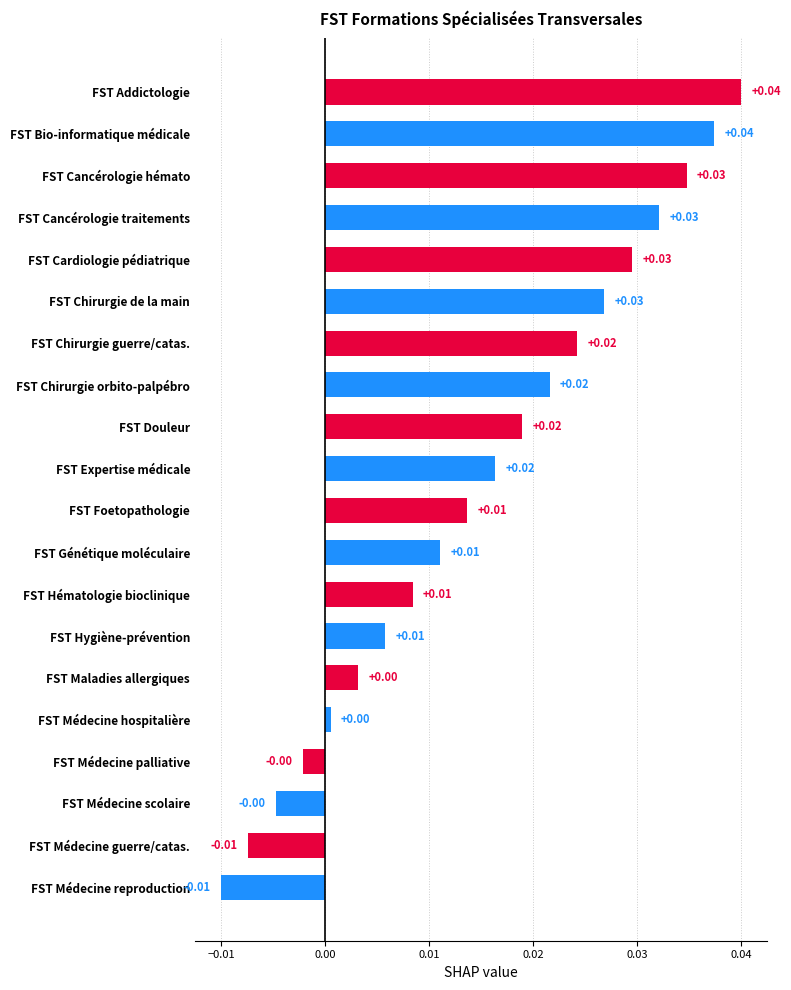

Does the chart contain stacked bars?

No